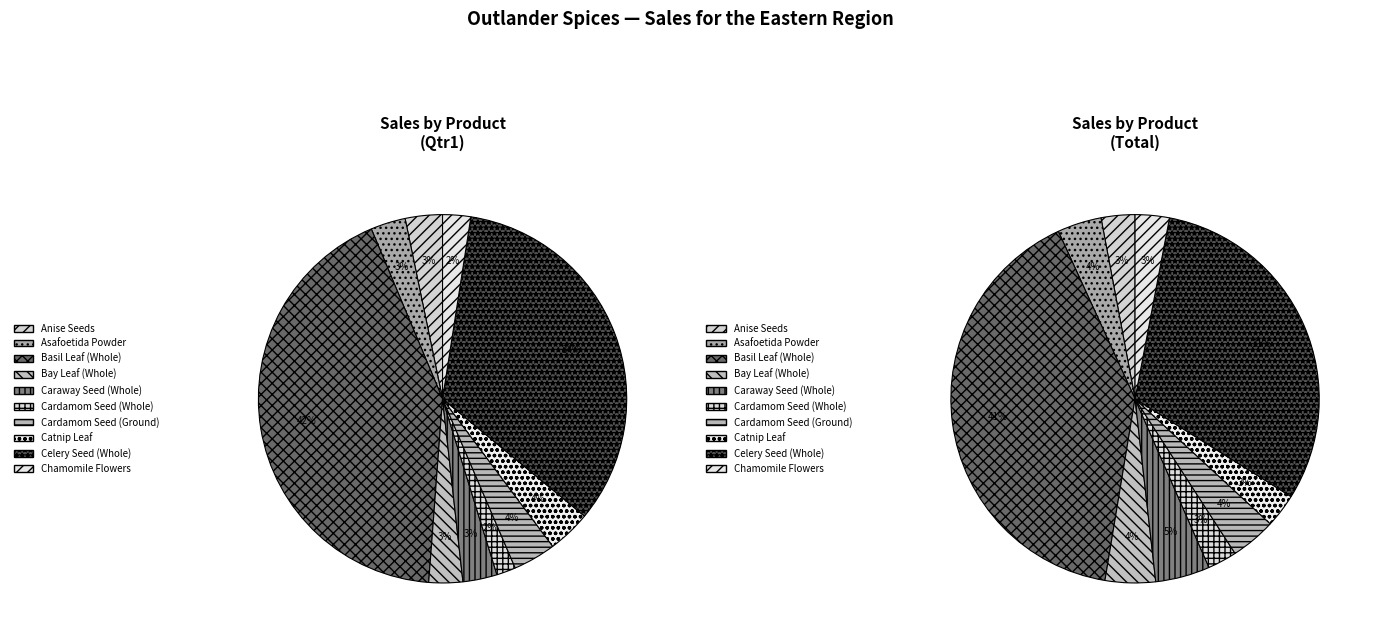

To the nearest percent, what percentage of the pie is Cardamom Seed (Whole)?

2%